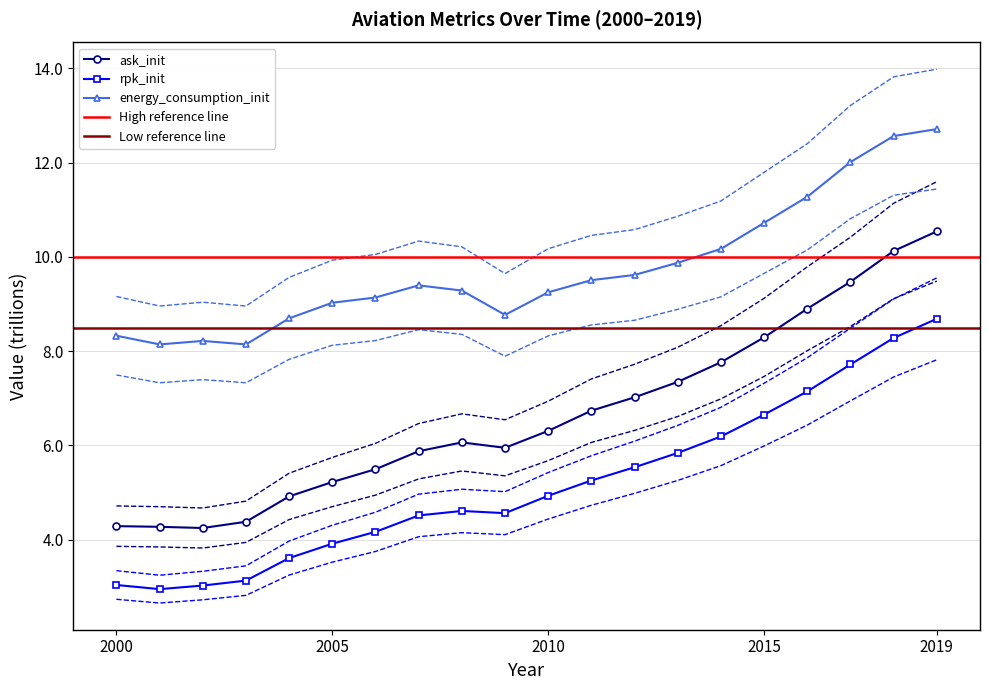

What is the difference between the maximum and second lowest values in the ask_init series?

6.3